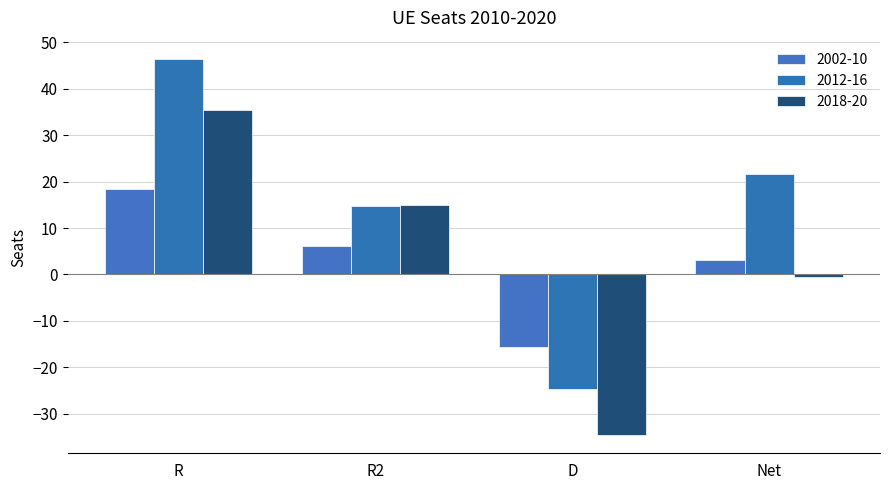

What is the difference between the 2002-10 values at Net and R2?

3.0